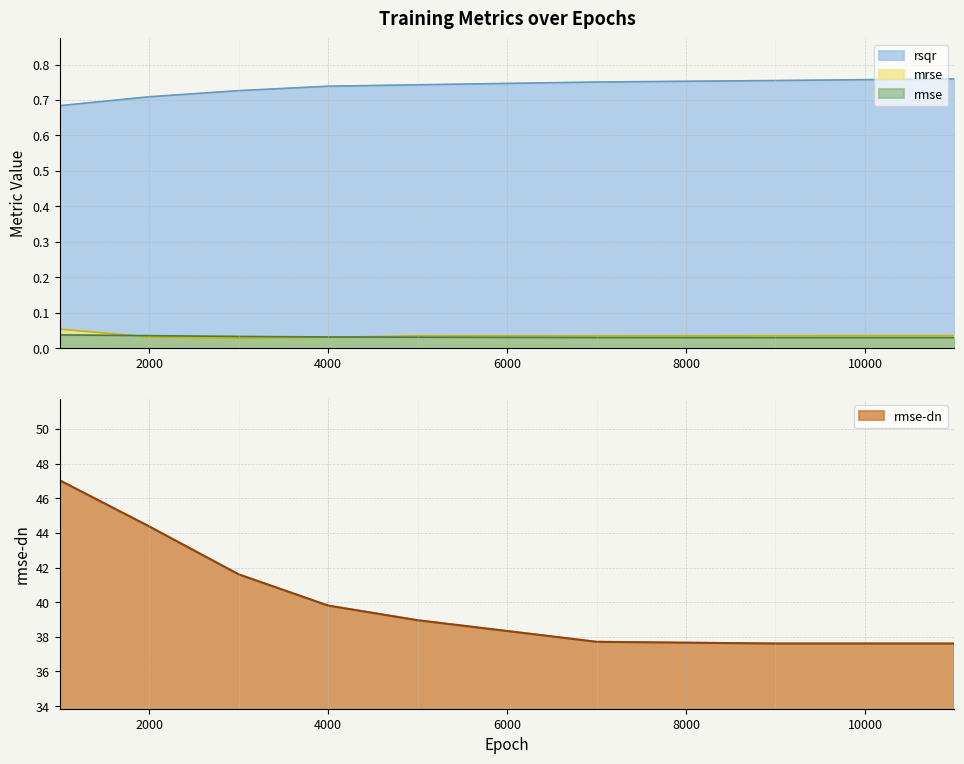

Reading left to right, what are all the values shown in this chart?

rsqr: 0.7	0.7	0.7	0.7	0.7	0.8	0.8	0.8
mrse: 0.1	0.0	0.0	0.0	0.0	0.0	0.0	0.0
rmse: 0.0	0.0	0.0	0.0	0.0	0.0	0.0	0.0
rmse-dn: 47.0	44.4	41.6	39.8	39.0	37.7	37.6	37.6